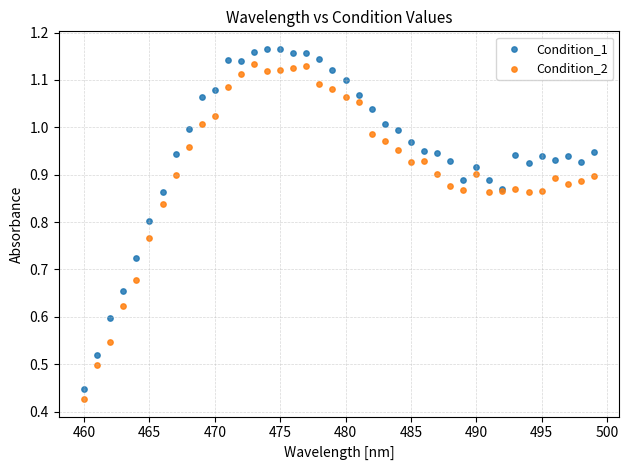

What is the X range (max minus min) for the scatter plot?

39.0